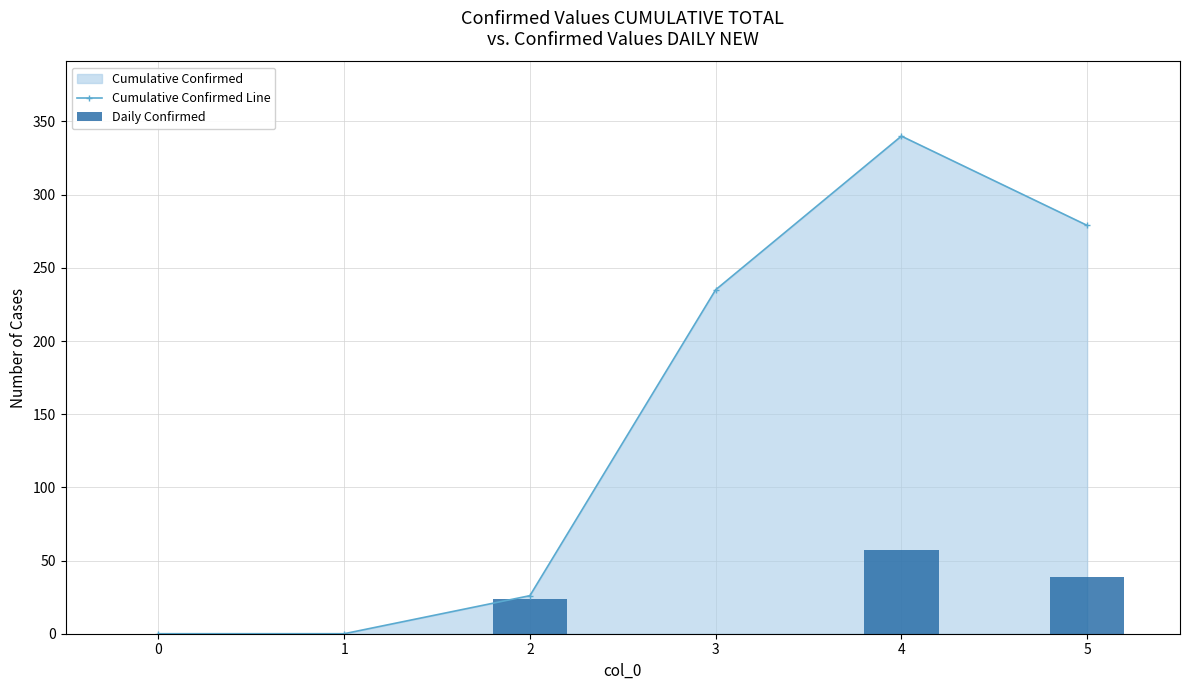

The Cumulative Confirmed Line series shows 0 at 0. True or false?

True